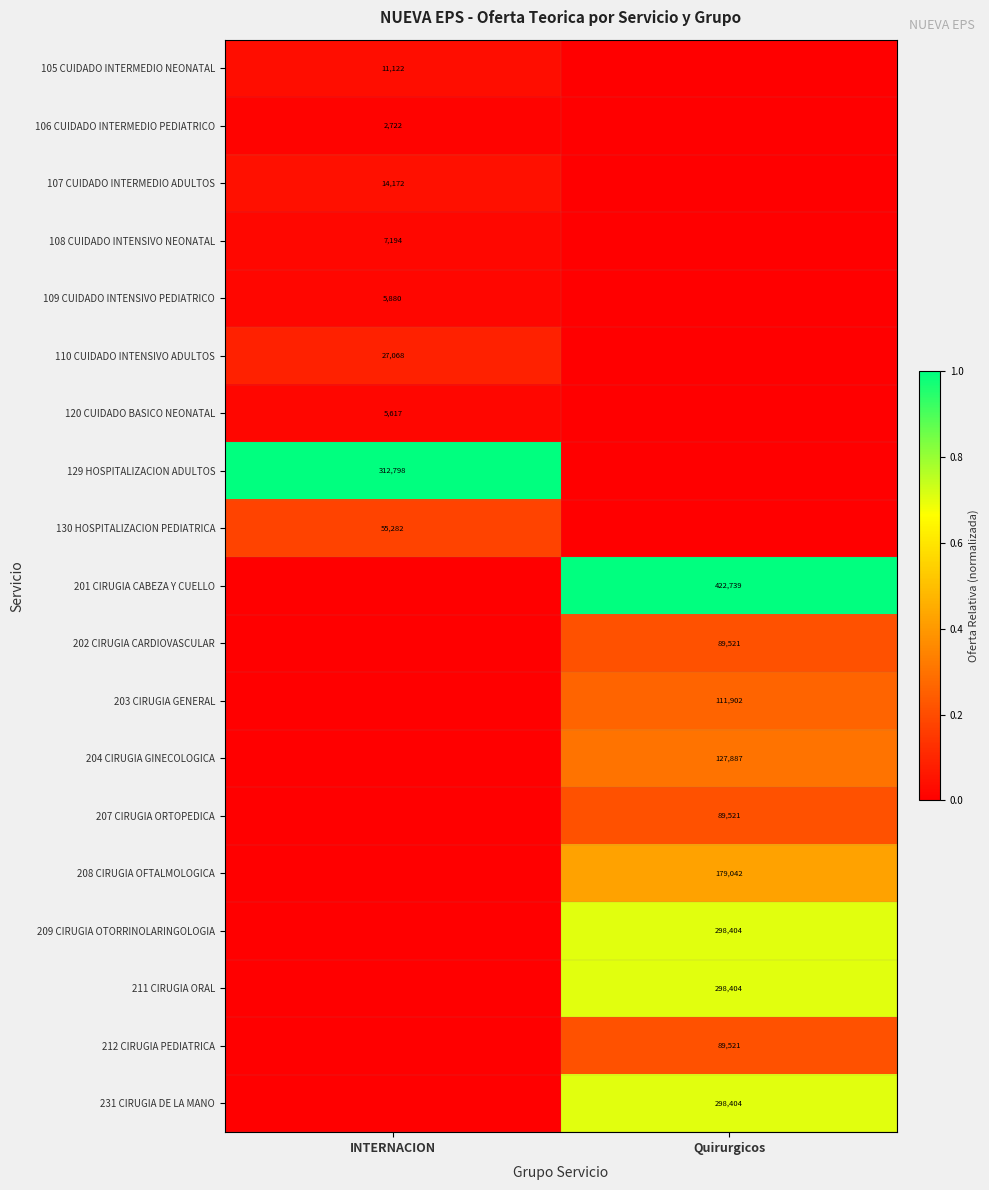

Which label corresponds to the smallest value in the chart?

Quirurgicos